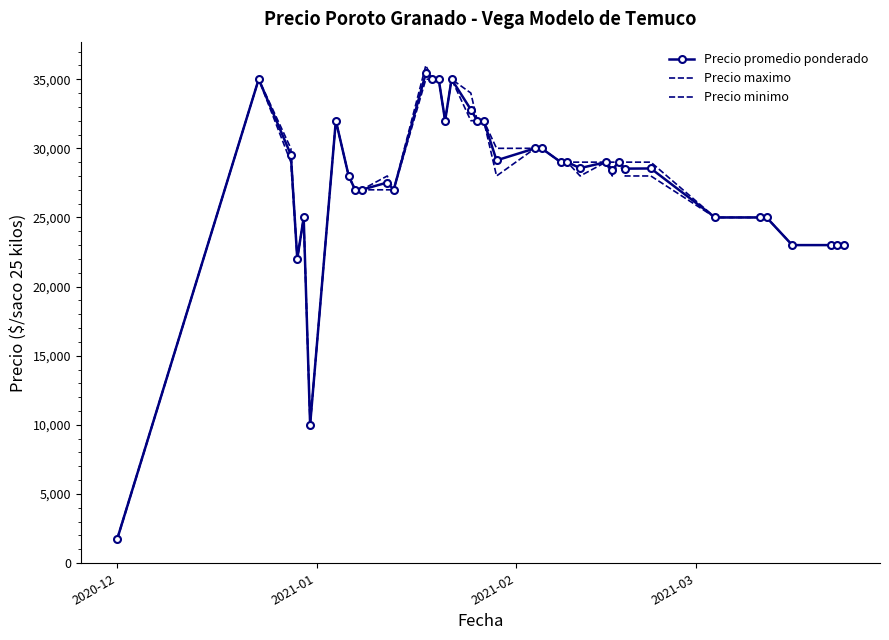

In Precio minimo, how many points are higher than both neighbors (excluding endpoints)?

6